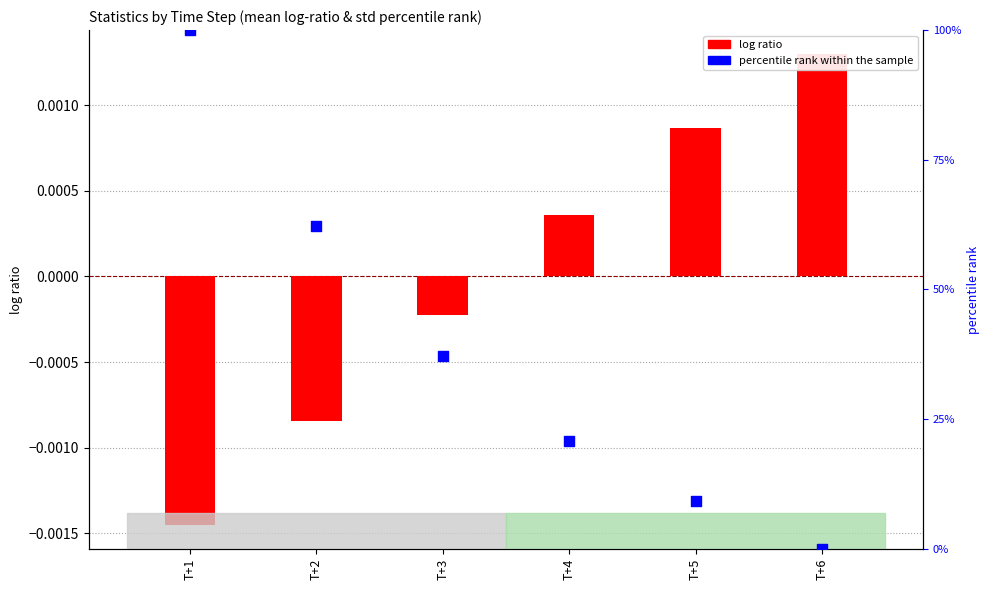

What are all the series names shown in the legend?

log ratio, percentile rank within the sample